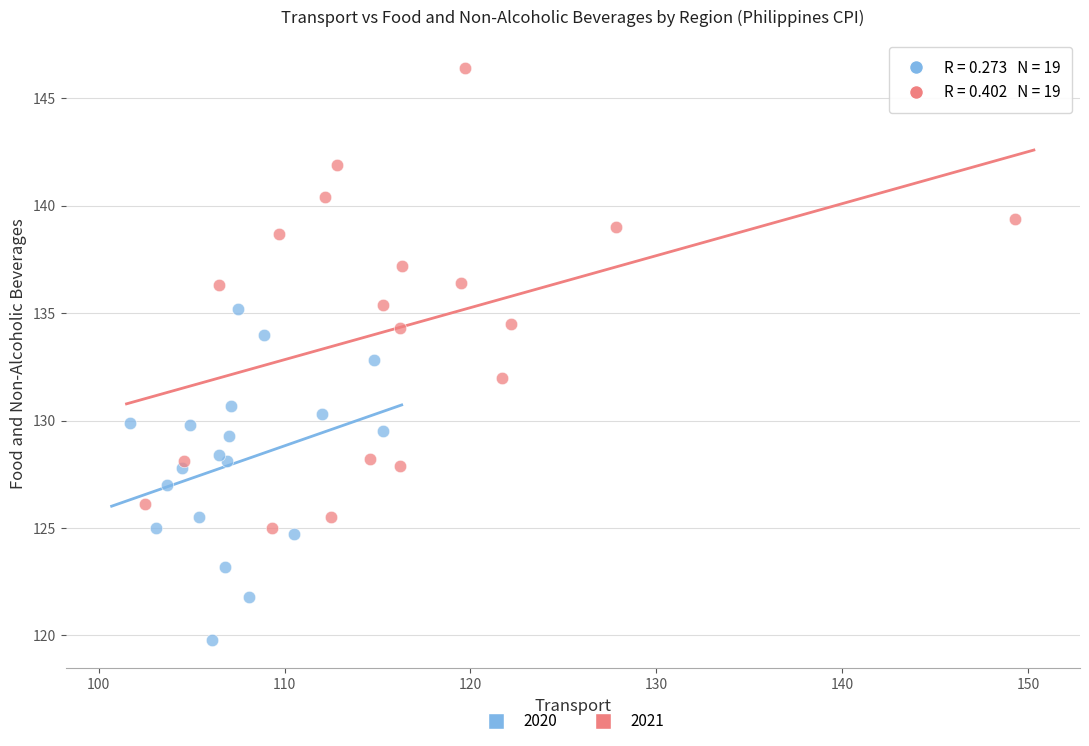

Which series contains the highest Y value?

2021